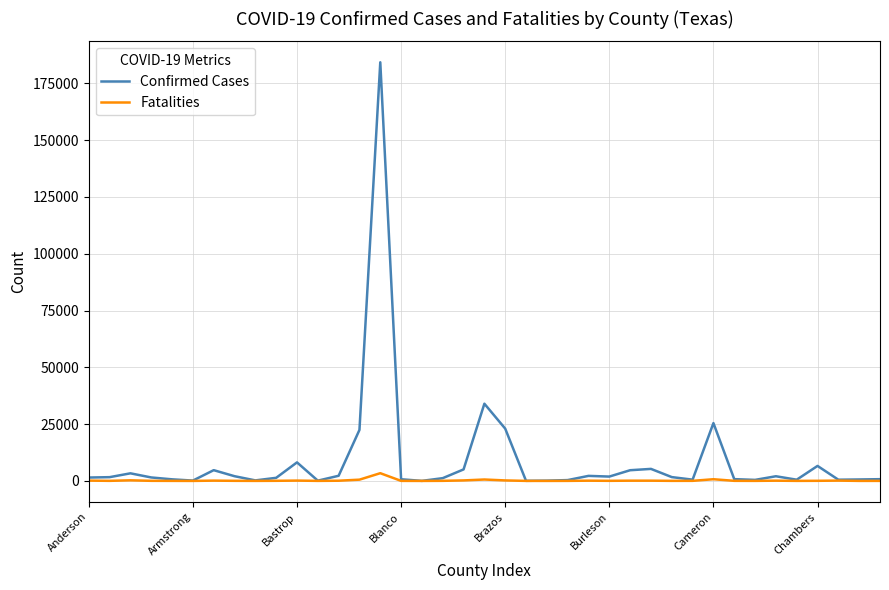

What is the greatest value displayed?

184290